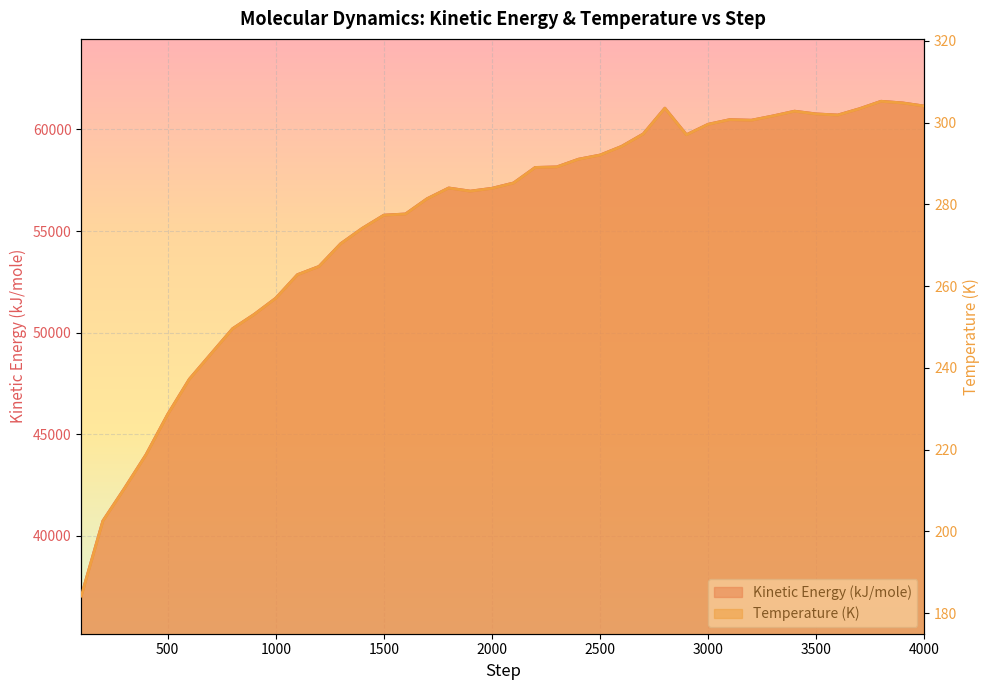

Which series has the largest total across all categories?

Kinetic Energy (kJ/mole)